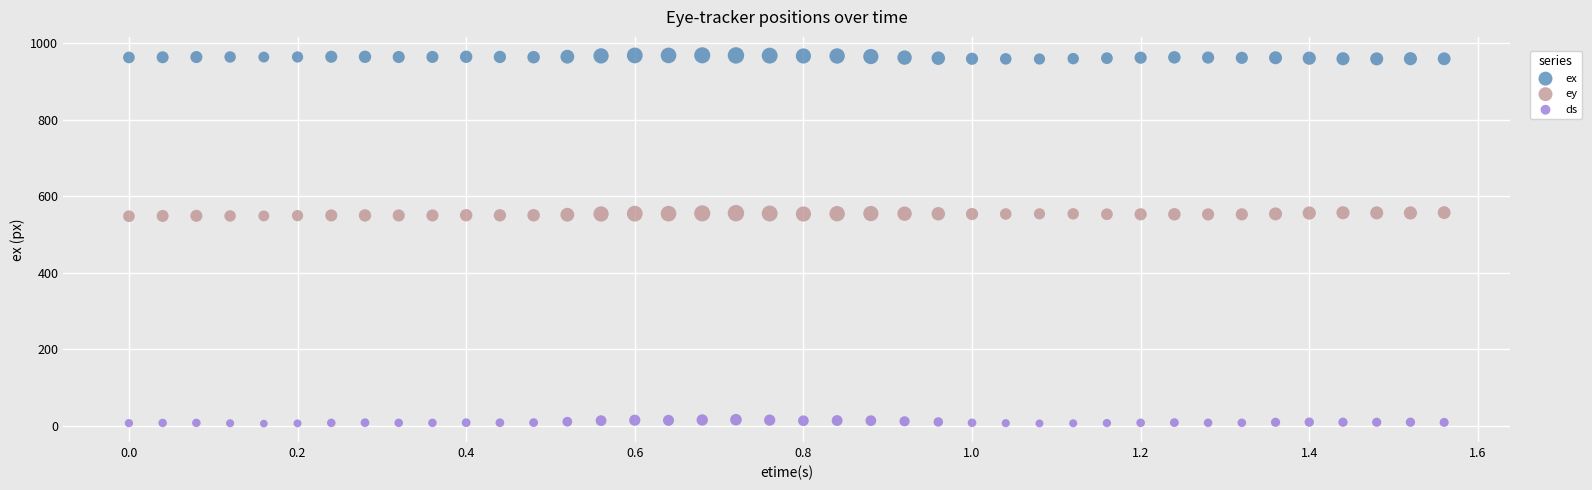

What is the X range (max minus min) for the scatter plot?

1.6